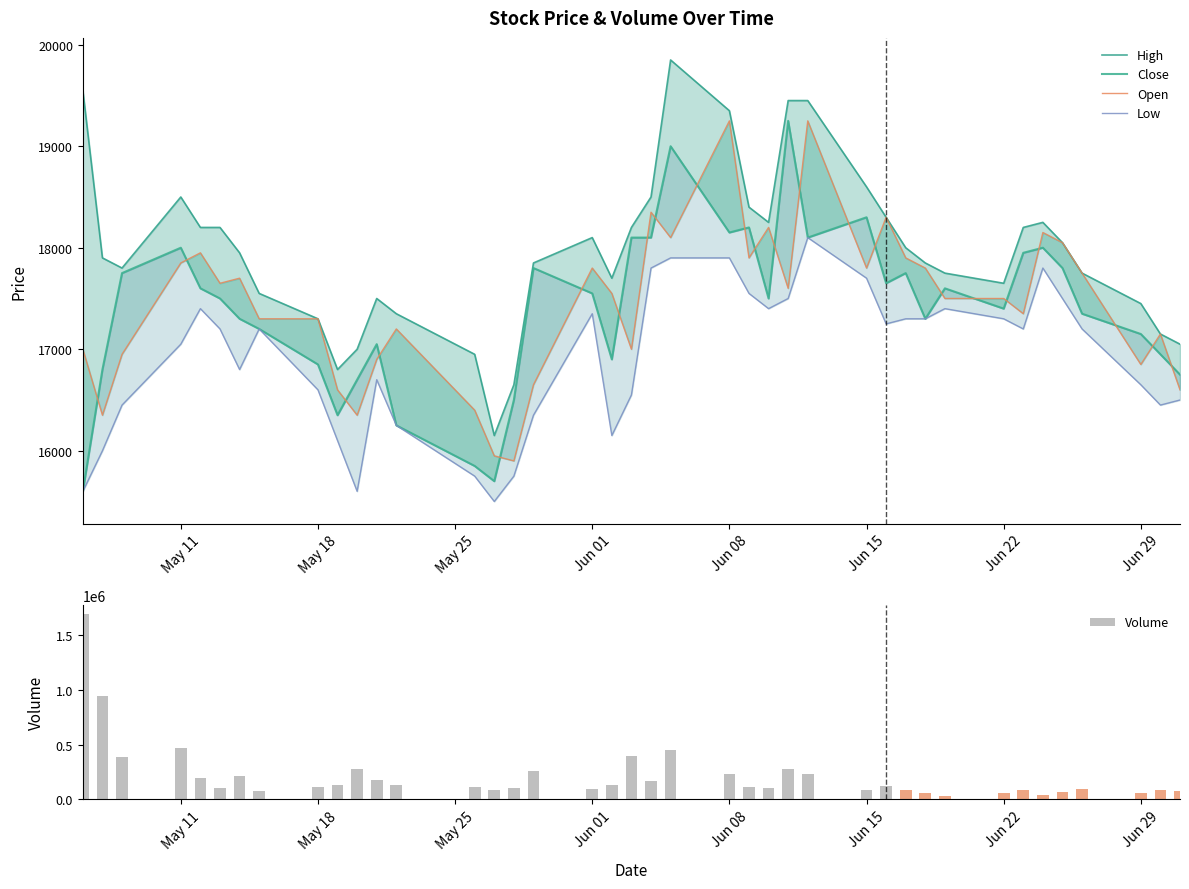

What is the sum of all Volume values?

8627481